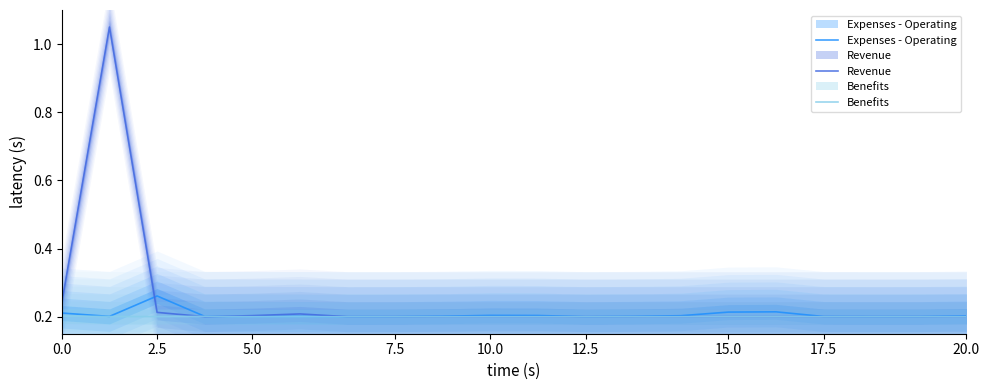

At how many categories does at least one series exceed 0?

20